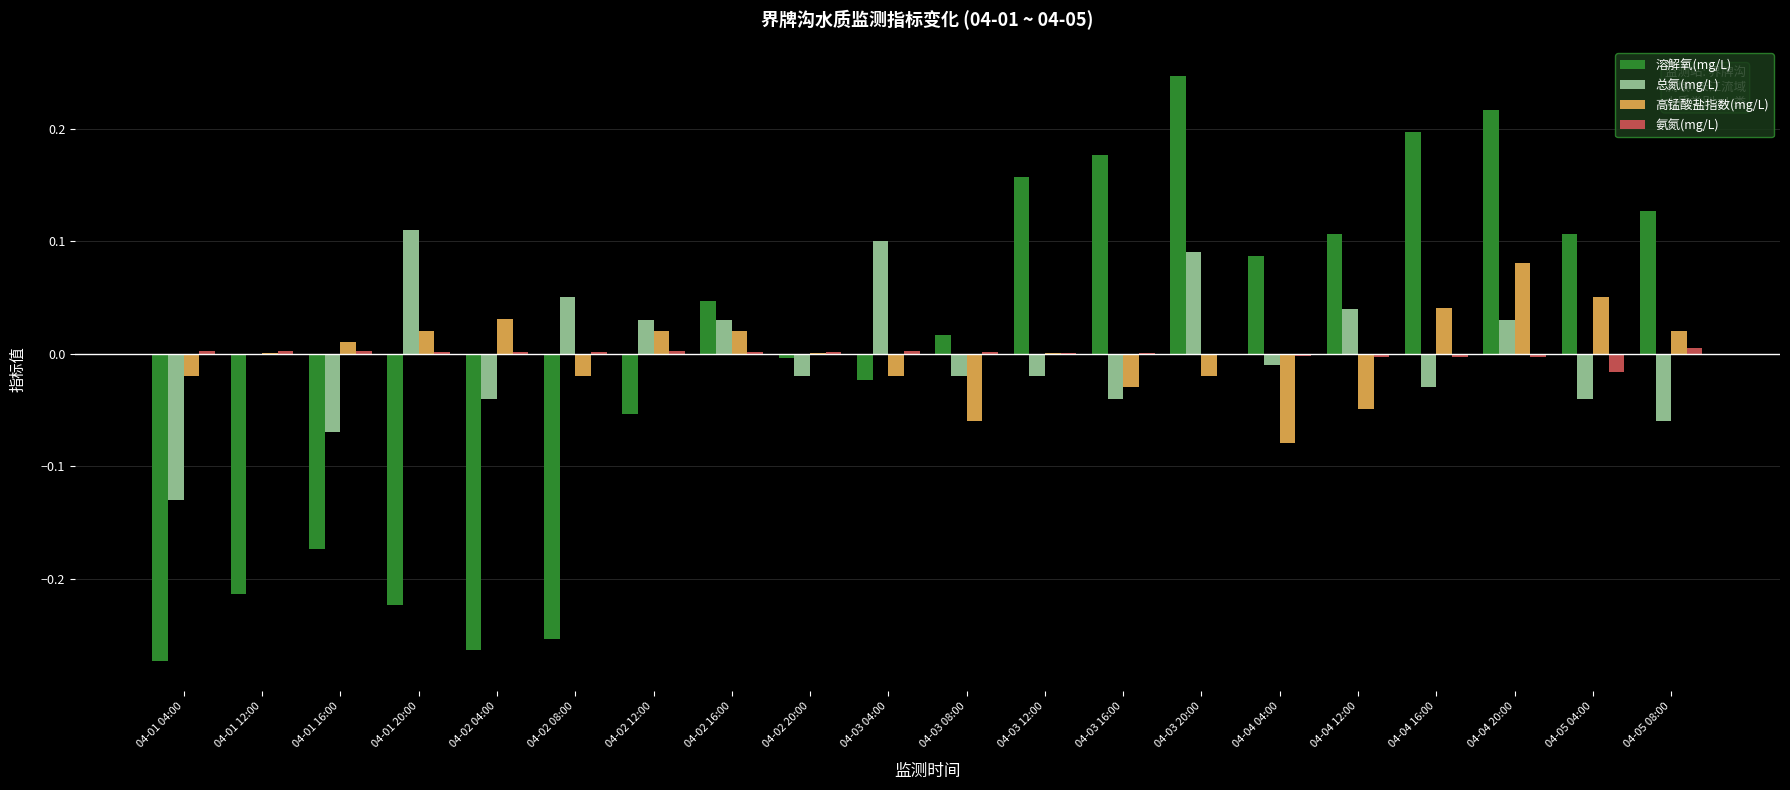

True or false: 高锰酸盐指数(mg/L) has a value of 0.0 at 04-02 04:00.

True